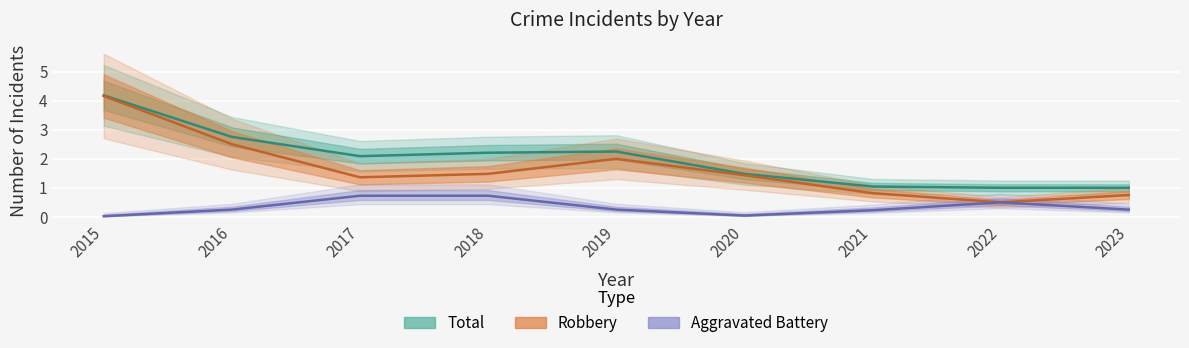

What is the sum of all Total values?

18